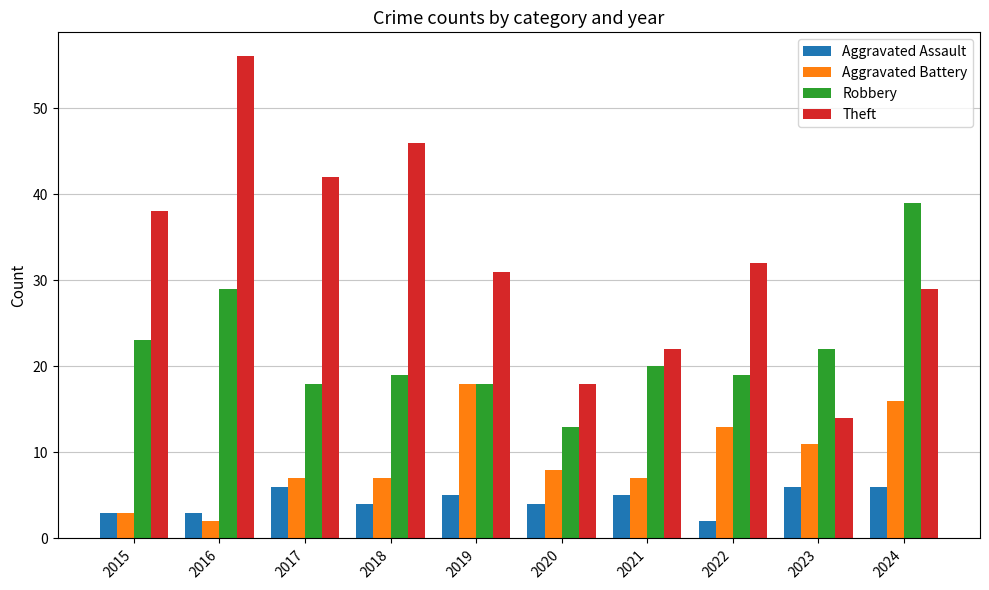

What value does the Aggravated Battery series have at 2022, to the nearest 10?

10